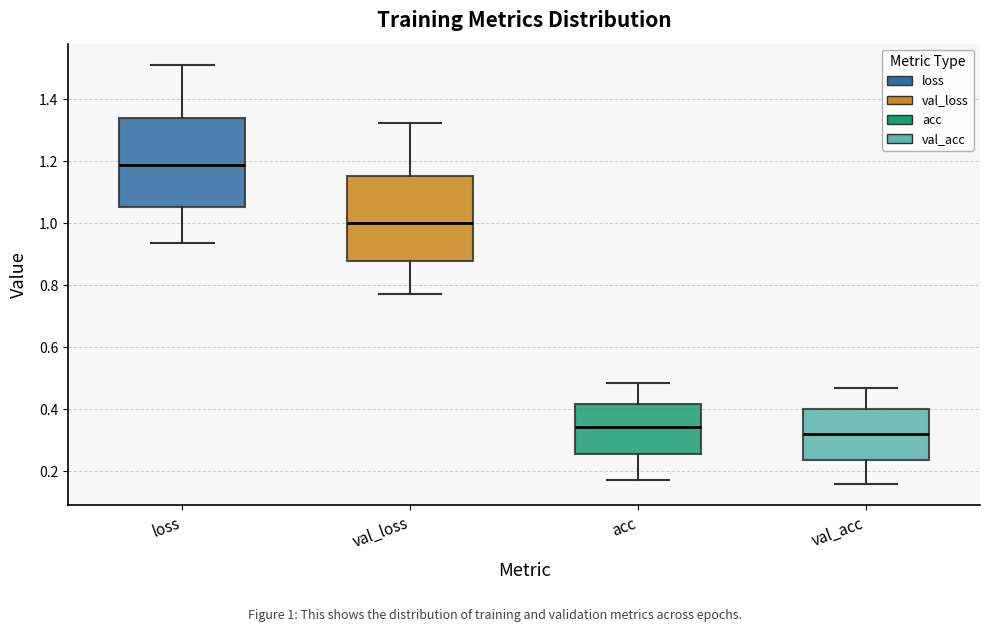

Reading left to right, transcribe this box plot: for each box, give where its median line is, the range the box spans, and where its two whiskers end, as read against the y-axis. The values are not printed on the chart, so give them approximately, as read against the axis.

loss: median 1.18, box 1.06 to 1.34, whiskers 0.94 to 1.52
val_loss: median 1.00, box 0.88 to 1.16, whiskers 0.78 to 1.32
acc: median 0.34, box 0.26 to 0.42, whiskers 0.18 to 0.48
val_acc: median 0.32, box 0.24 to 0.40, whiskers 0.16 to 0.46